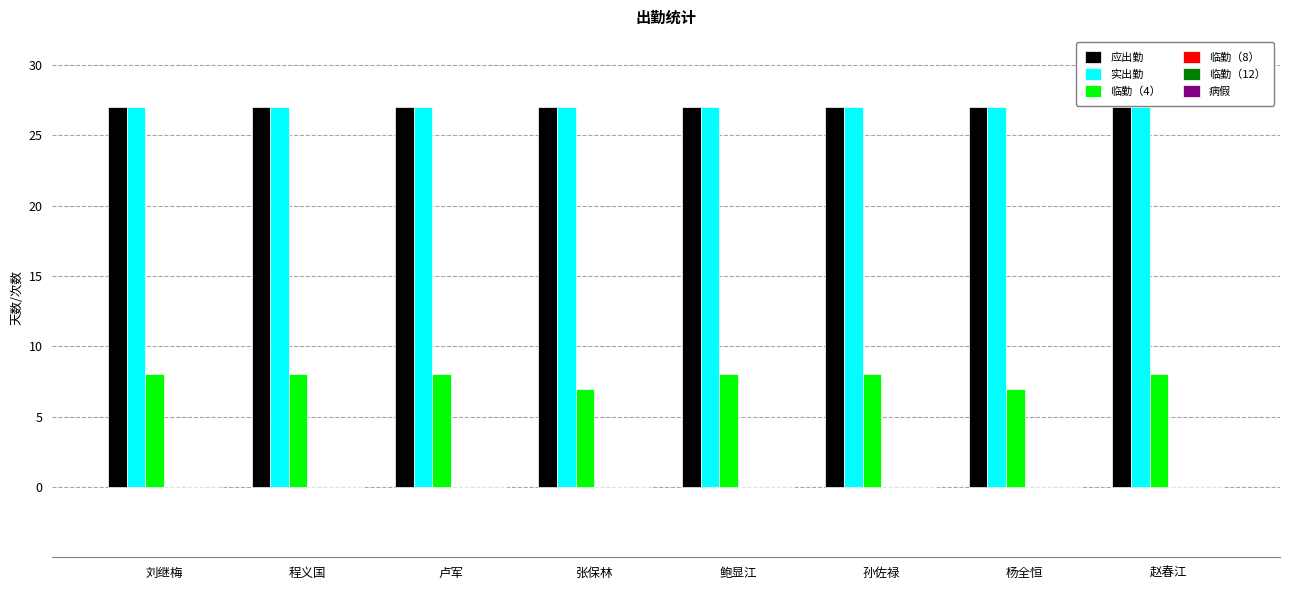

What is the minimum value shown in the chart?

7